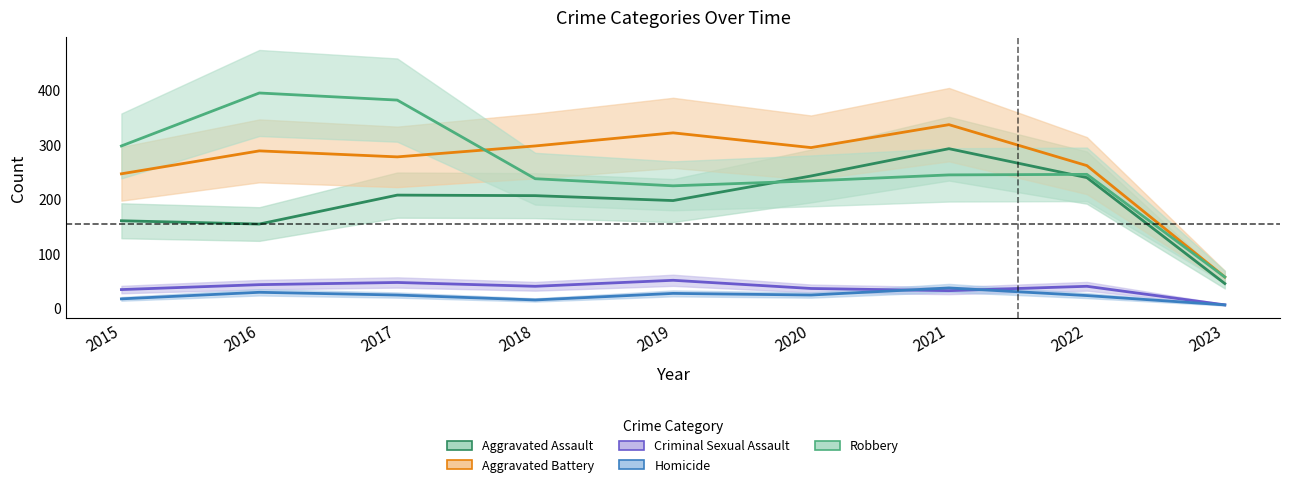

At which label is Aggravated Battery closest to 196?

2015